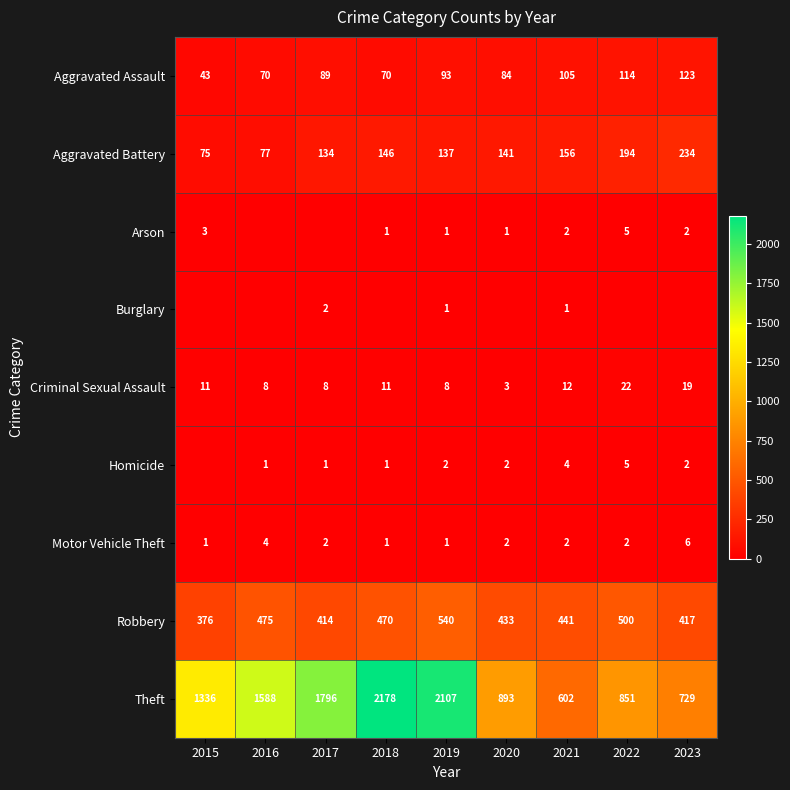

Is it true that Theft equals 851 at 2022?

True